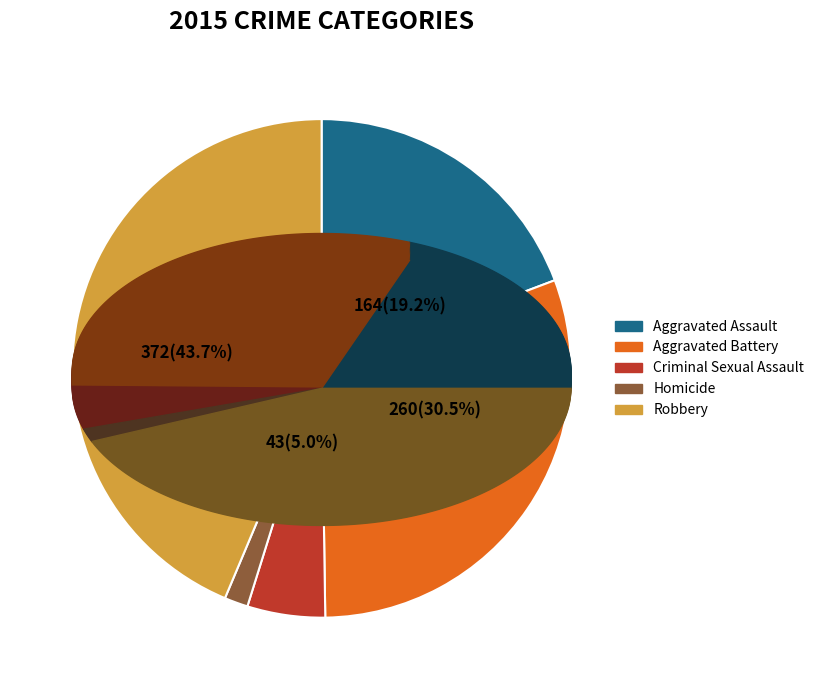

Does any single category account for the majority?

No